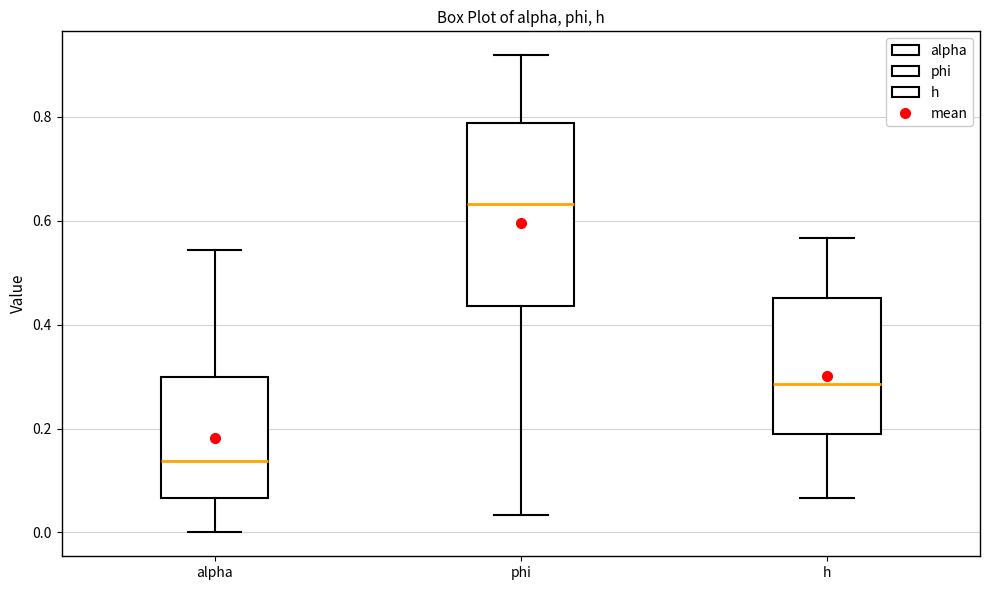

Reading left to right, transcribe this box plot: for each box, give where its median line is, the range the box spans, and where its two whiskers end, as read against the y-axis. The values are not printed on the chart, so give them approximately, as read against the axis.

alpha: median 0.14, box 0.06 to 0.30, whiskers 0.00 to 0.54
phi: median 0.64, box 0.44 to 0.78, whiskers 0.04 to 0.92
h: median 0.28, box 0.18 to 0.46, whiskers 0.06 to 0.56